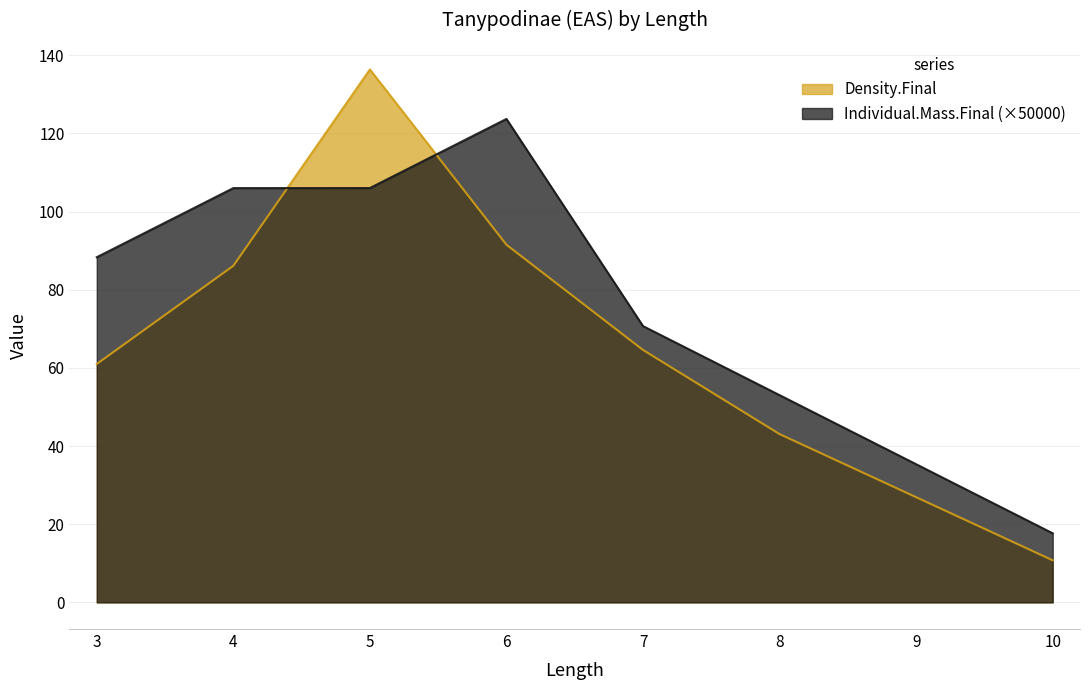

True or false: Density.Final and Individual.Mass.Final cross at least once.

True